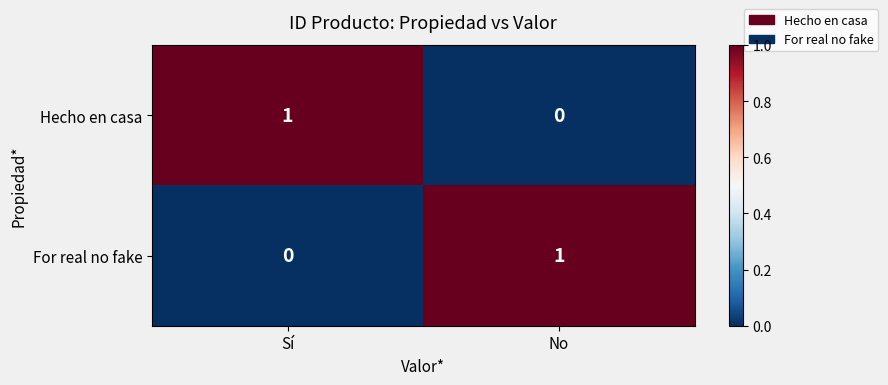

Rank the categories by For real no fake value from lowest to highest.

Sí, No